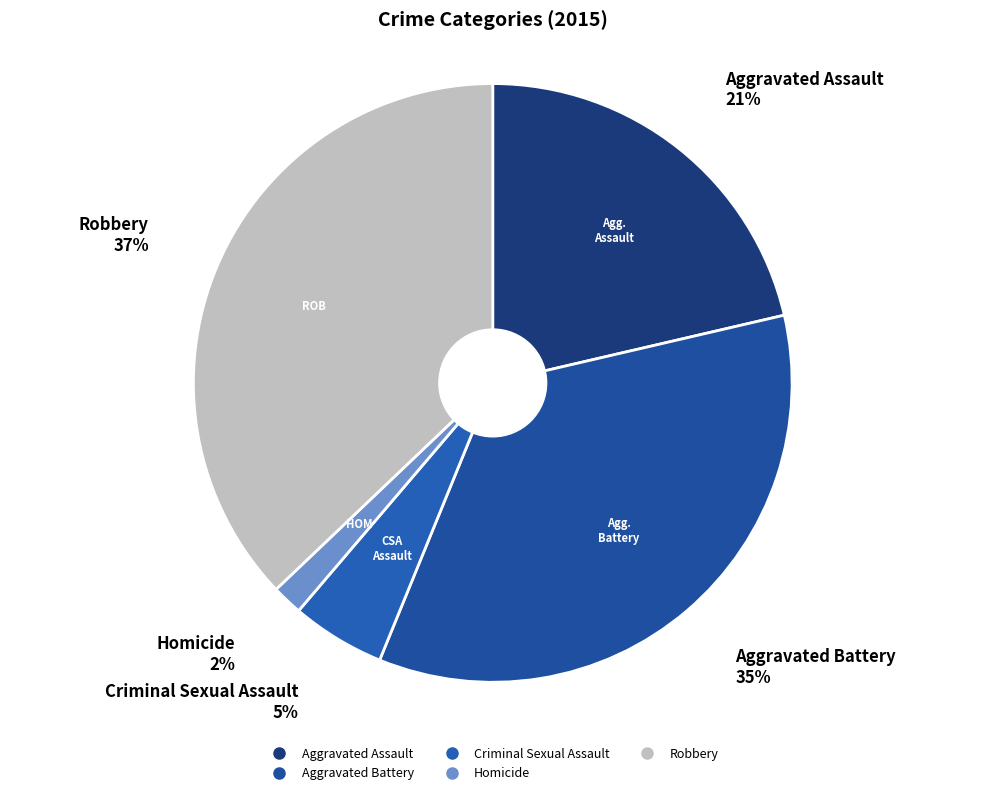

Which has a higher value, Robbery or Criminal Sexual Assault?

Robbery